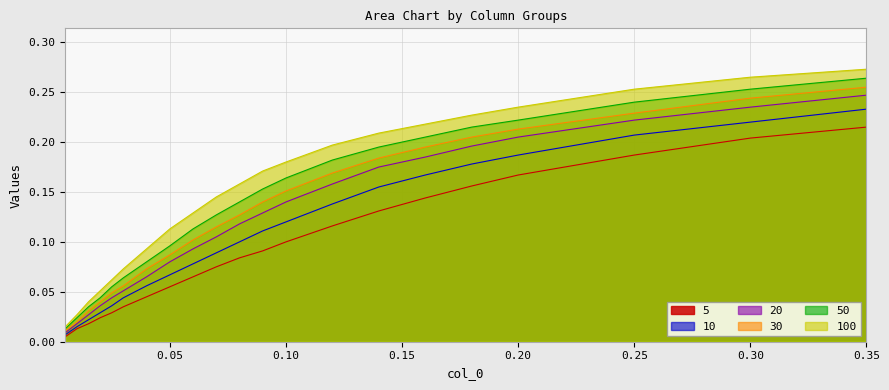

The 100 series shows 0.4 at 0.35. True or false?

False